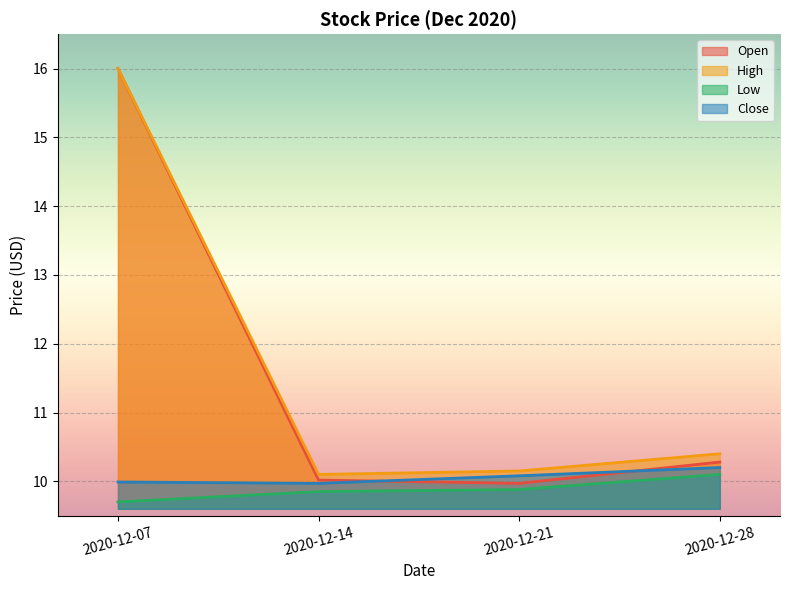

Is it true that Low equals 9.7 at 2020-12-07?

True